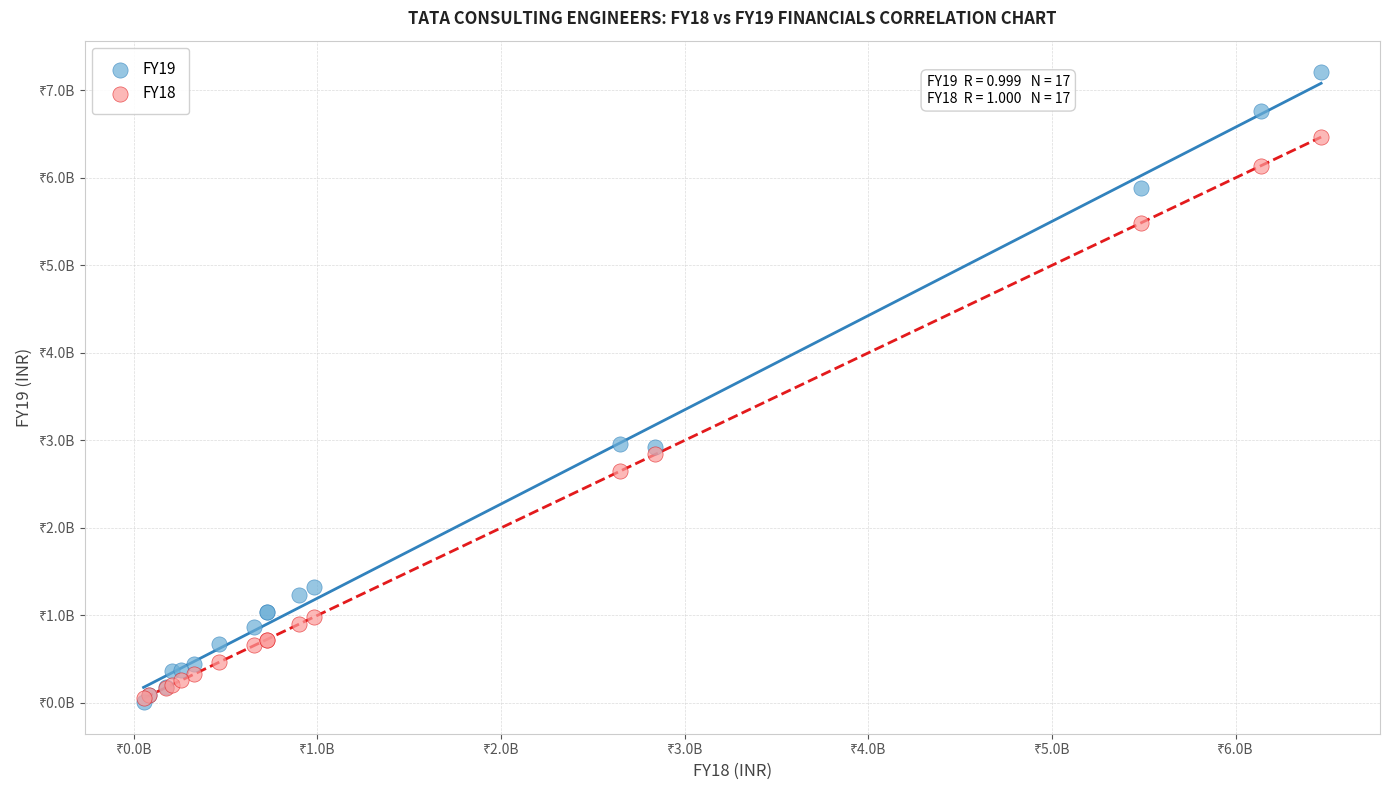

What are all the series names shown in the legend?

FY19, FY18